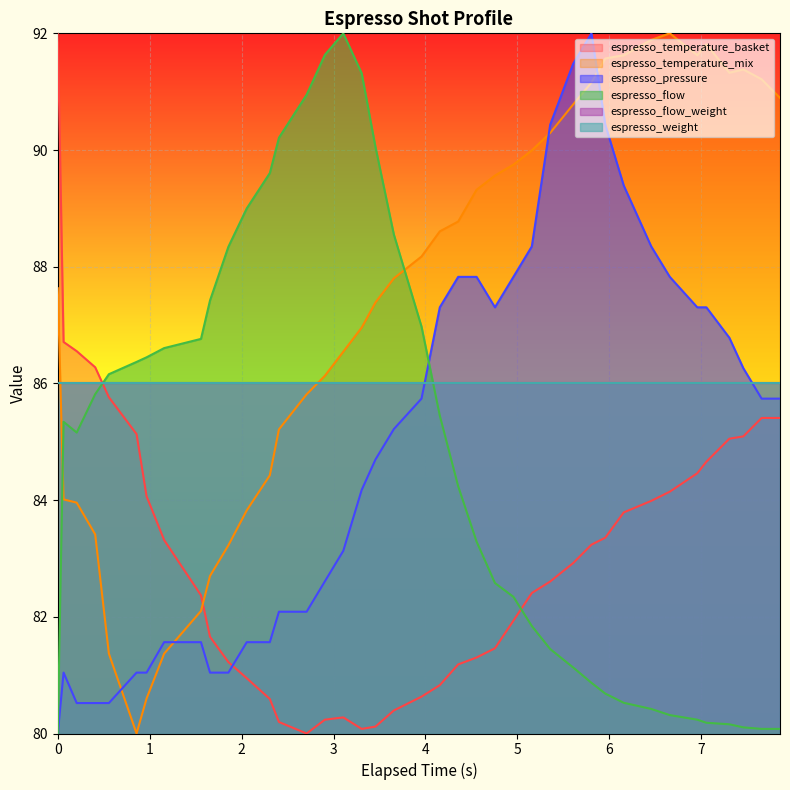

At which category does espresso_temperature_mix reach its first local peak?

6.658